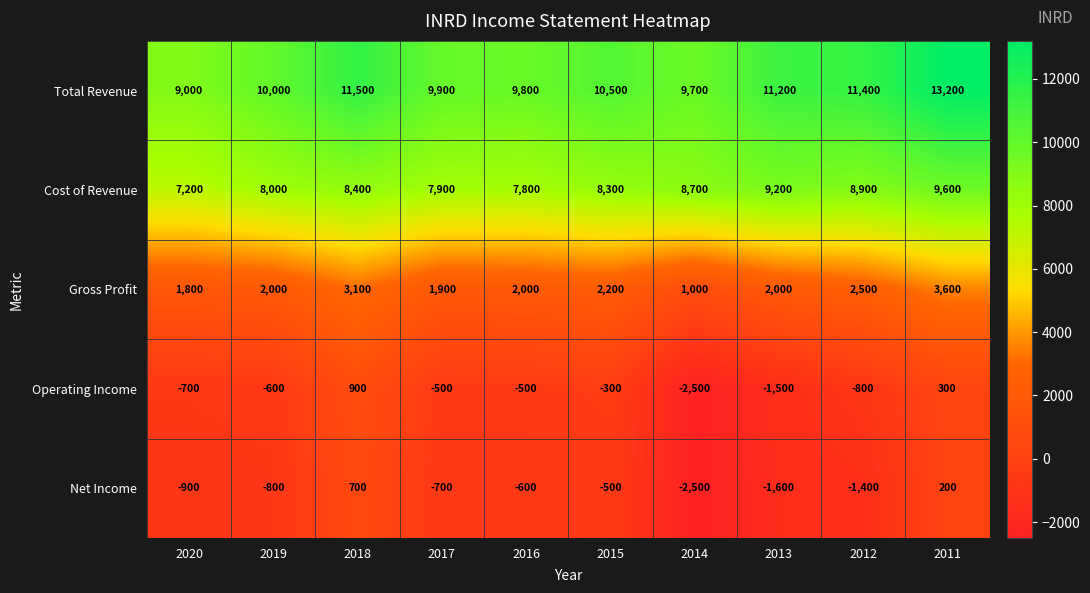

What is the greatest value displayed?

13200